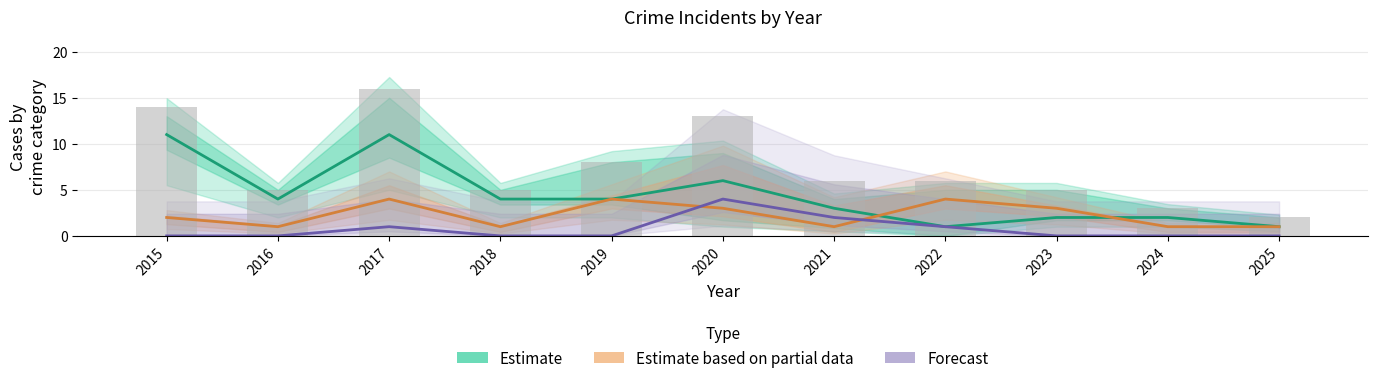

Rank the series at 2020 from lowest to highest value.

Estimate based on partial data, Forecast, Estimate